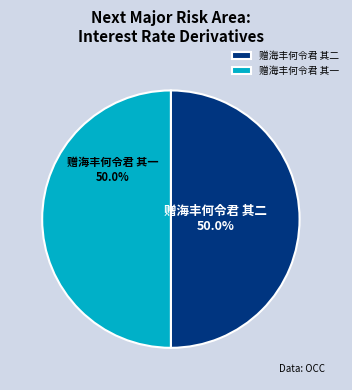

Is it true that 赠海丰何令君 其二 is 55% of the pie?

False